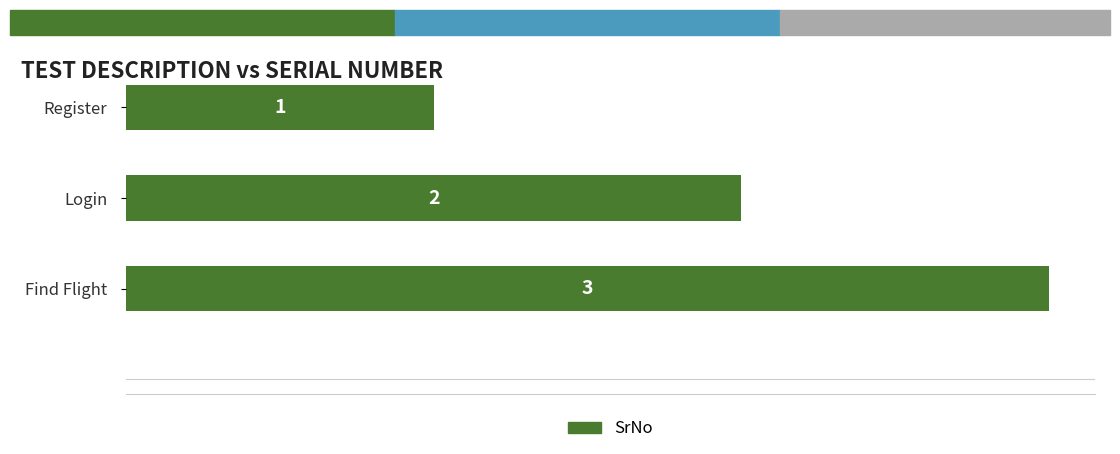

Between Register and Login, which is larger?

Login